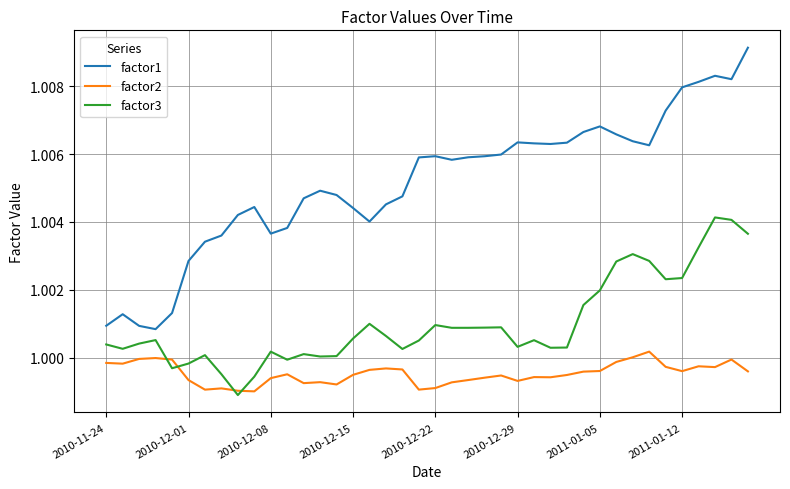

Which series has the widest spread of values?

factor1